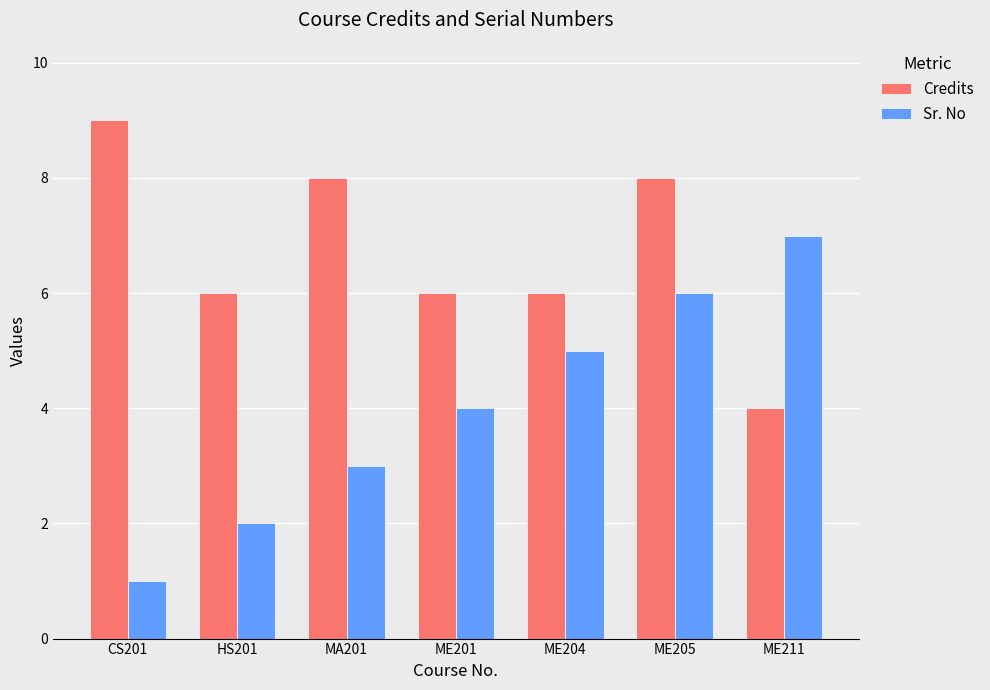

At how many categories does at least one series exceed 4?

7